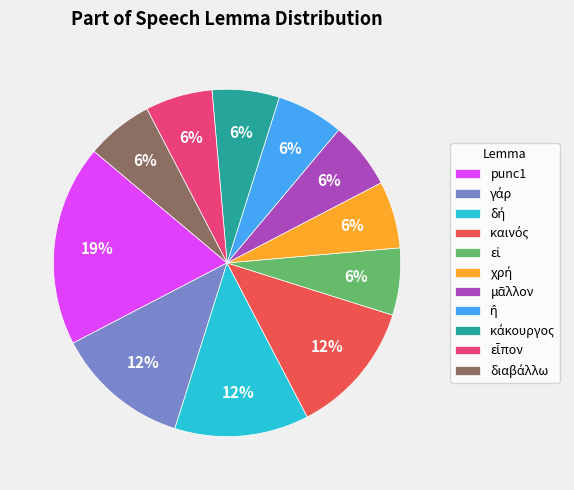

What is the largest slice in the pie chart?

punc1